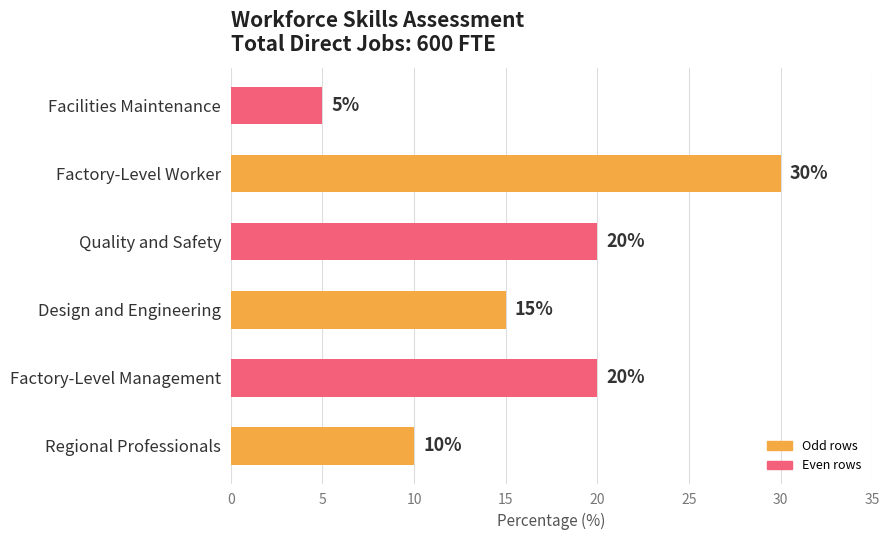

How many data points are less than 20?

3